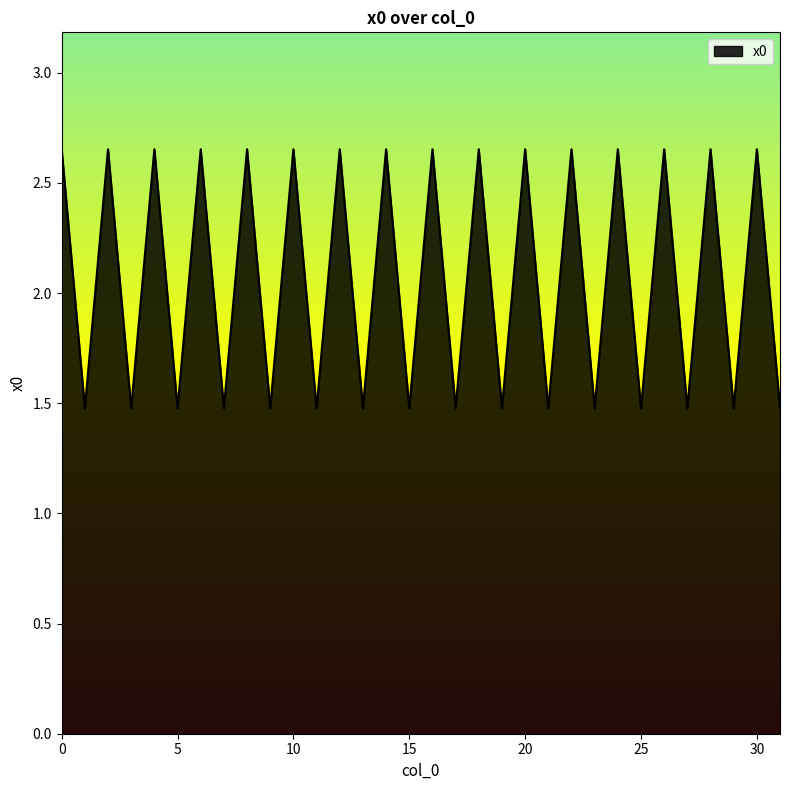

What is the smallest value displayed?

1.5